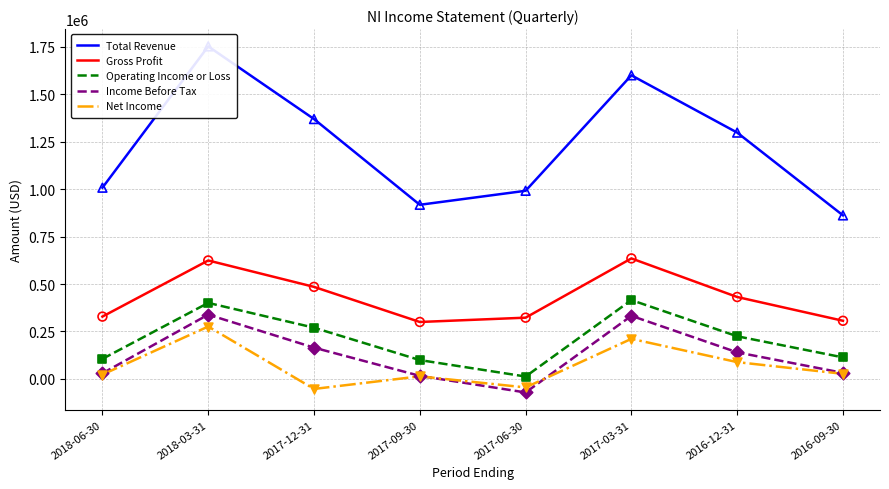

At how many categories does at least one series exceed 877649?

7